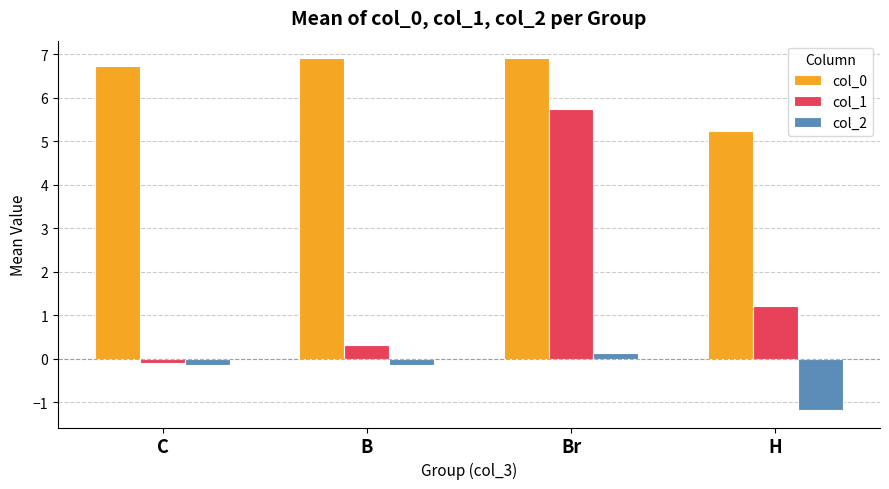

What is the minimum value shown in the chart?

-1.2